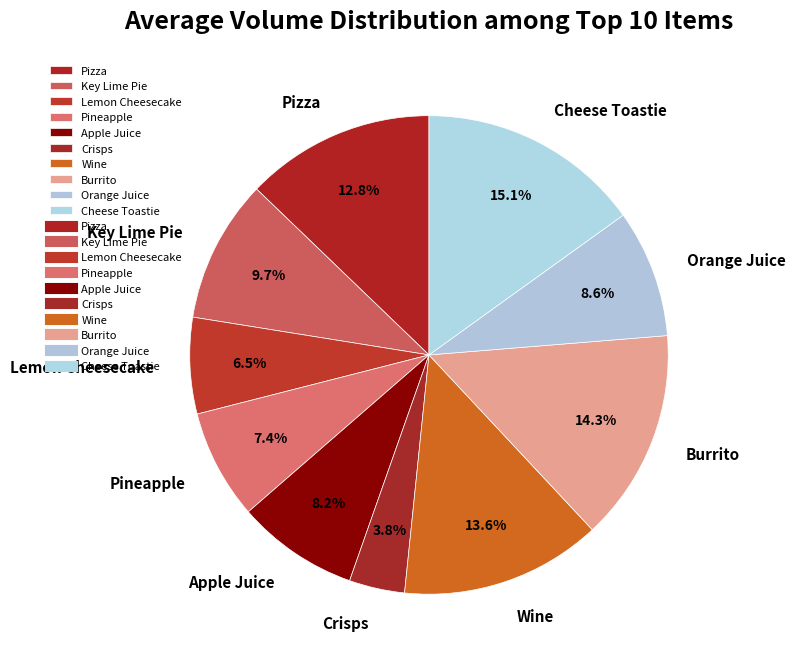

How many slices are in this pie chart?

10